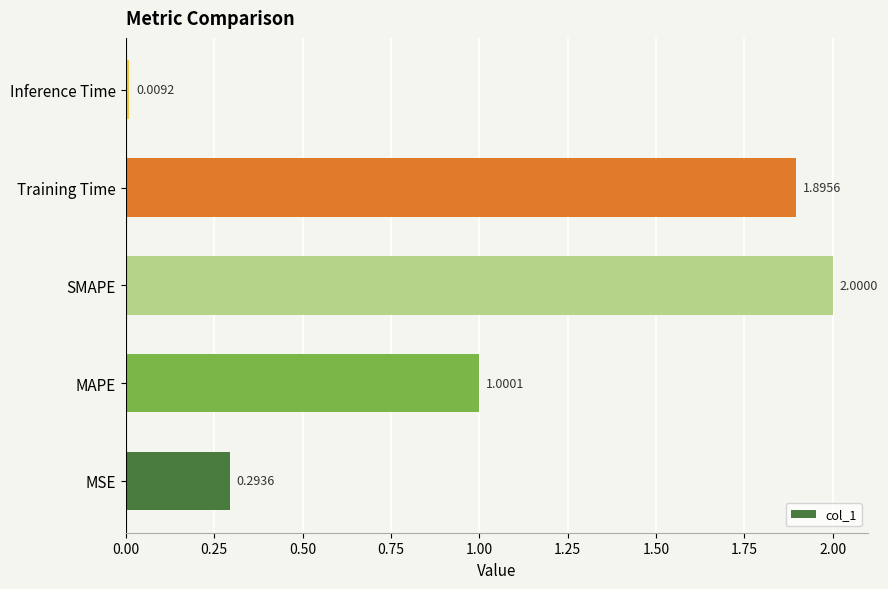

List the labels in order of value, smallest first.

Inference Time, MSE, MAPE, Training Time, SMAPE